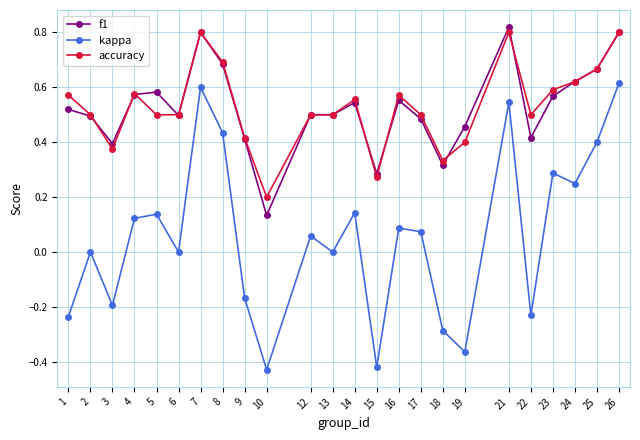

How many interior local valleys does the kappa series have?

8